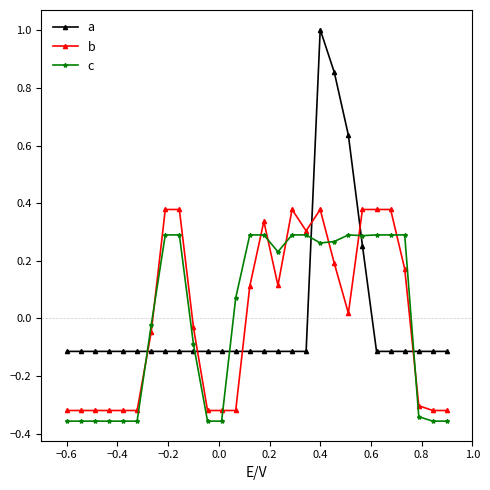

What is the minimum value for a?

-0.1